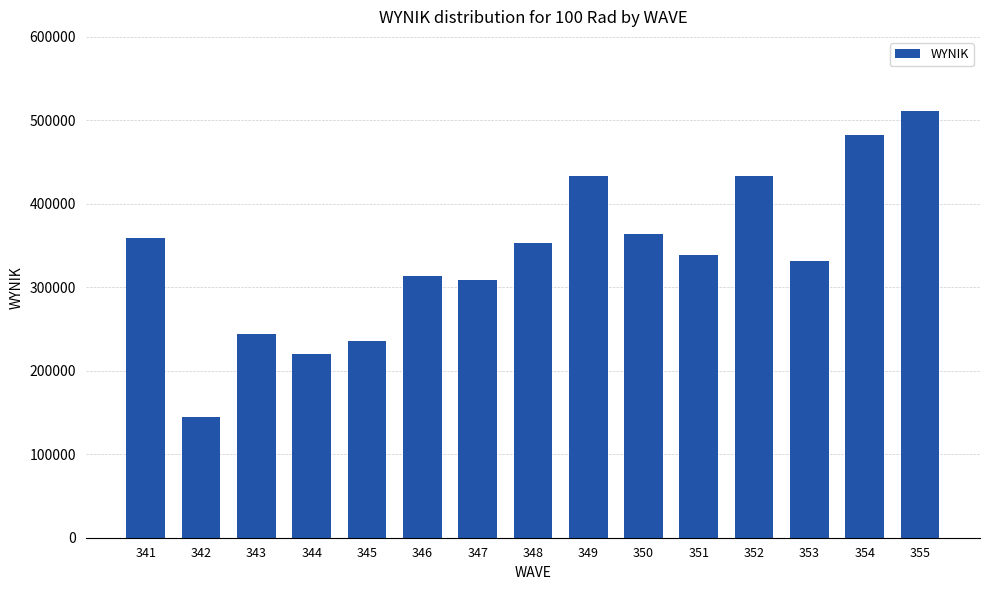

Is it true that the value at 342 is 77958?

False